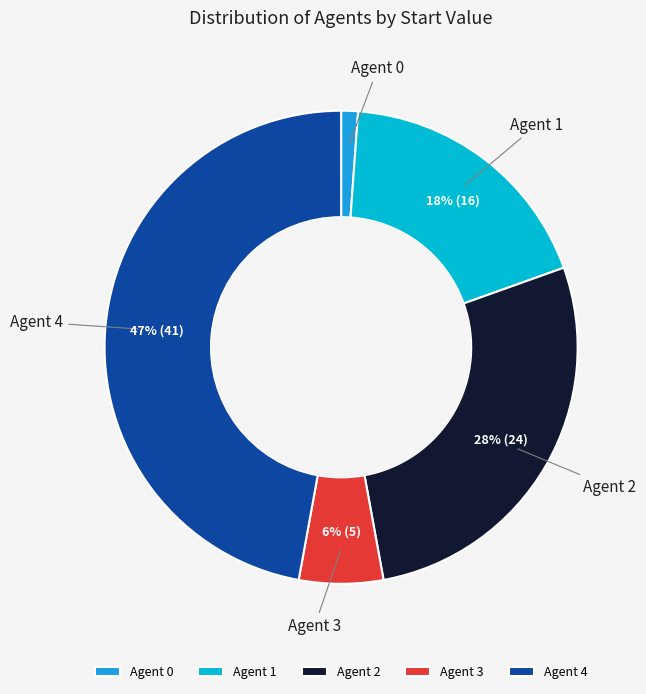

How many segments does this pie chart have?

5